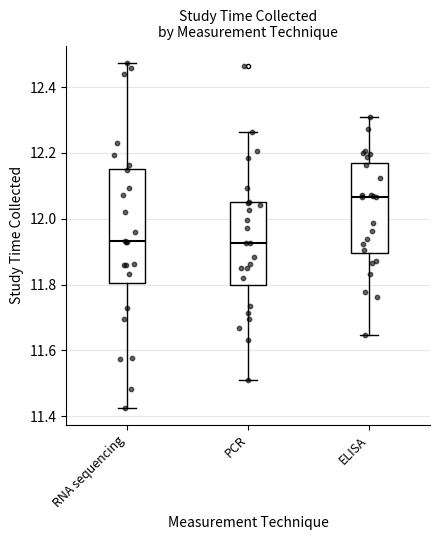

Reading left to right, read every box against the y-axis: the position of its median line, the range the box covers, and the ends of its whiskers. The values are not printed on the chart, so give them approximately, as read against the axis.

RNA sequencing: median 11.94, box 11.80 to 12.16, whiskers 11.42 to 12.48
PCR: median 11.92, box 11.80 to 12.04, whiskers 11.52 to 12.26
ELISA: median 12.06, box 11.90 to 12.16, whiskers 11.64 to 12.30